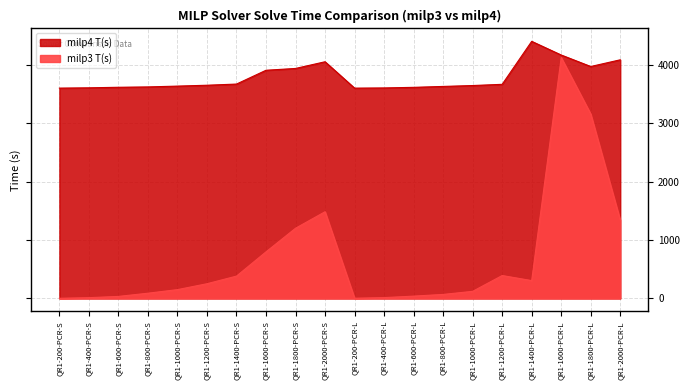

What is the difference between the maximum and minimum values in the milp4 T(s) series?

802.2